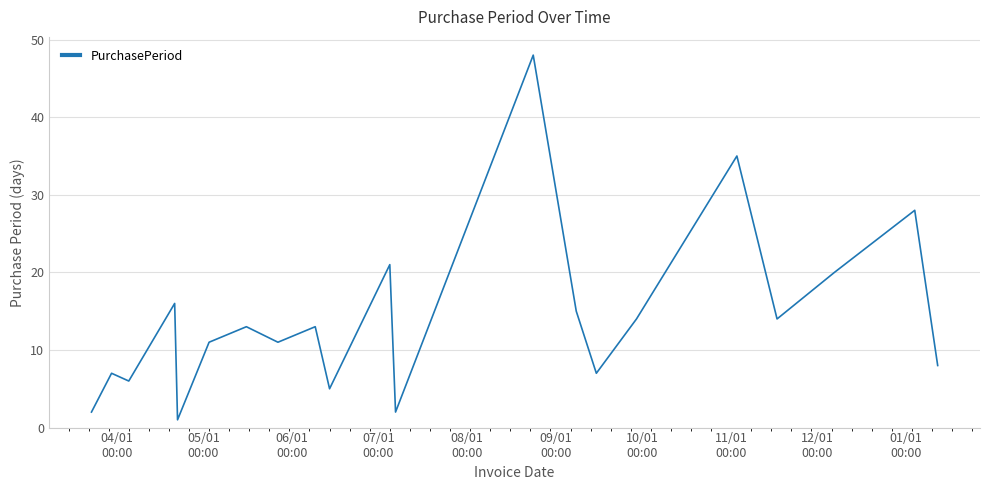

What is the maximum value shown in the chart?

48